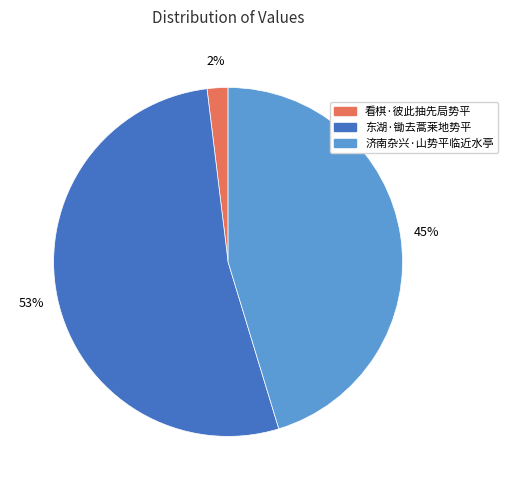

Do 东湖·锄去蒿莱地势平 and 济南杂兴·山势平临近水亭 together represent more than half of the pie?

Yes